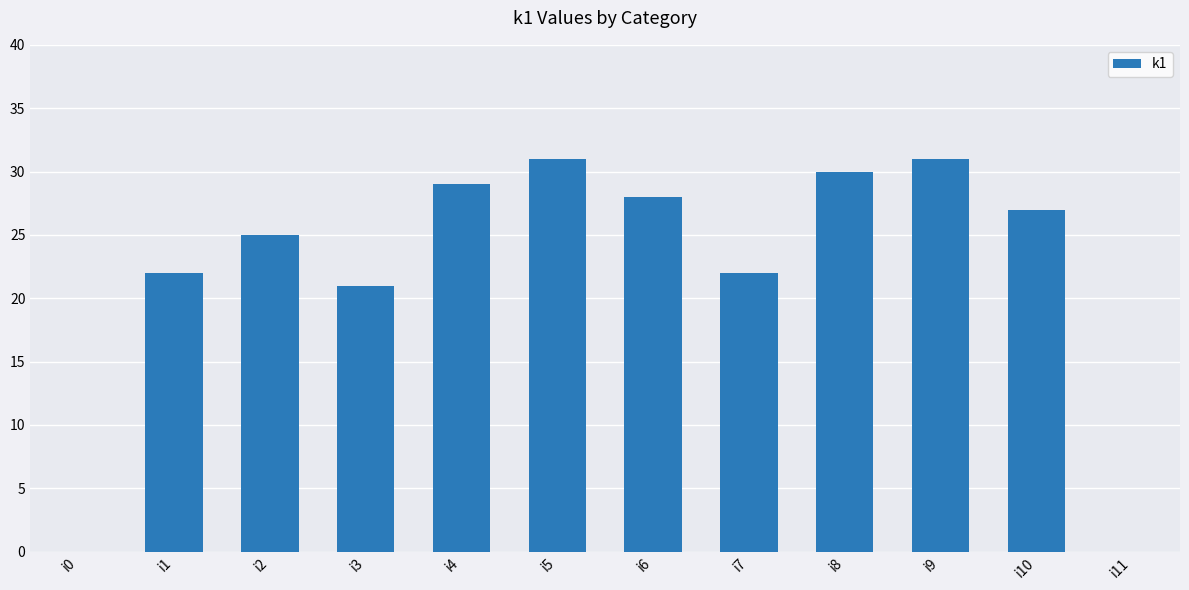

What is the greatest value displayed?

31